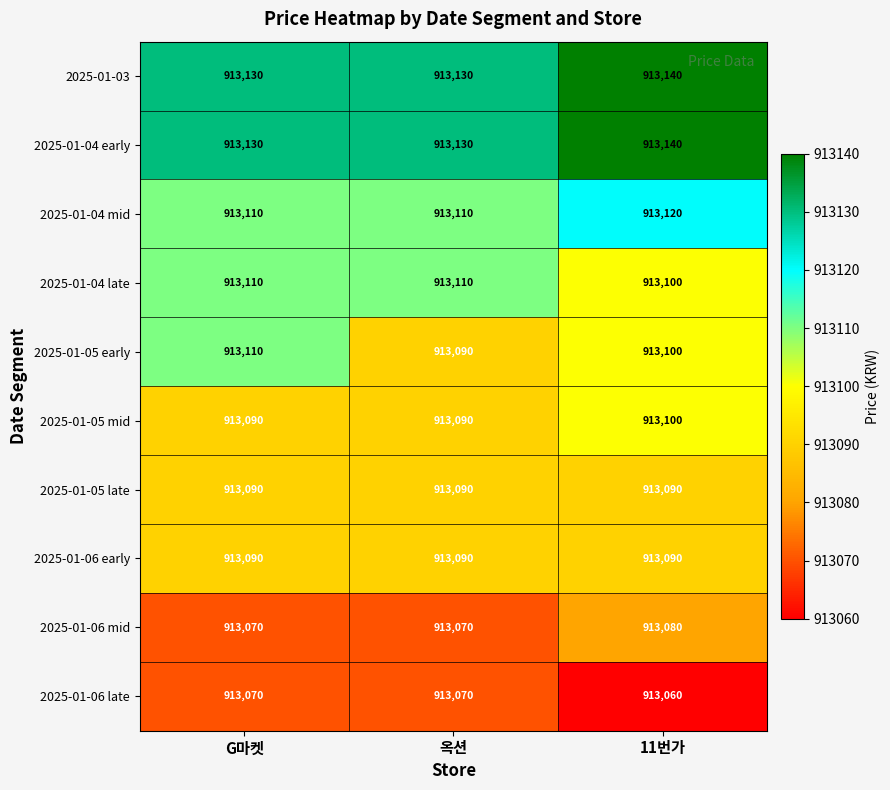

What is the sum of the 2025-01-04 early values at 11번가 and 옥션?

1826270